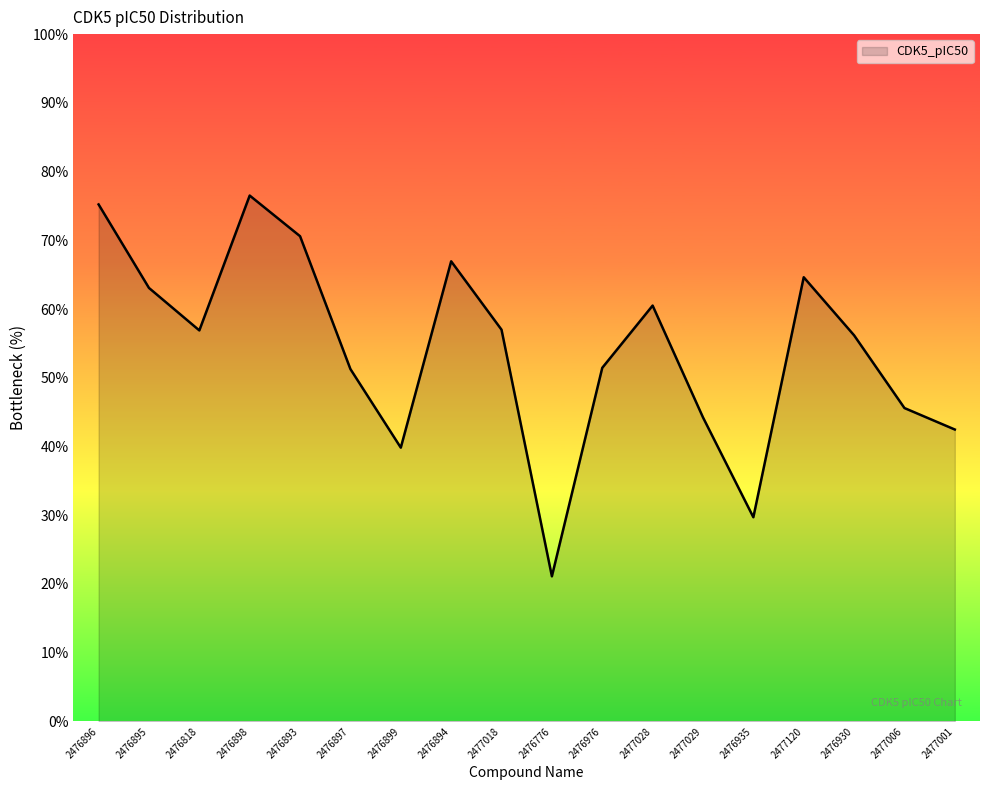

What is the difference between the maximum and minimum values?

55.4